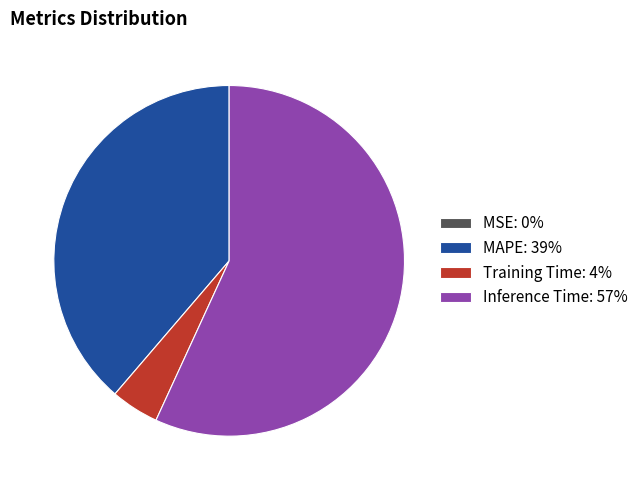

Is the sum of Training Time: 4% and Inference Time: 57% greater than half?

Yes